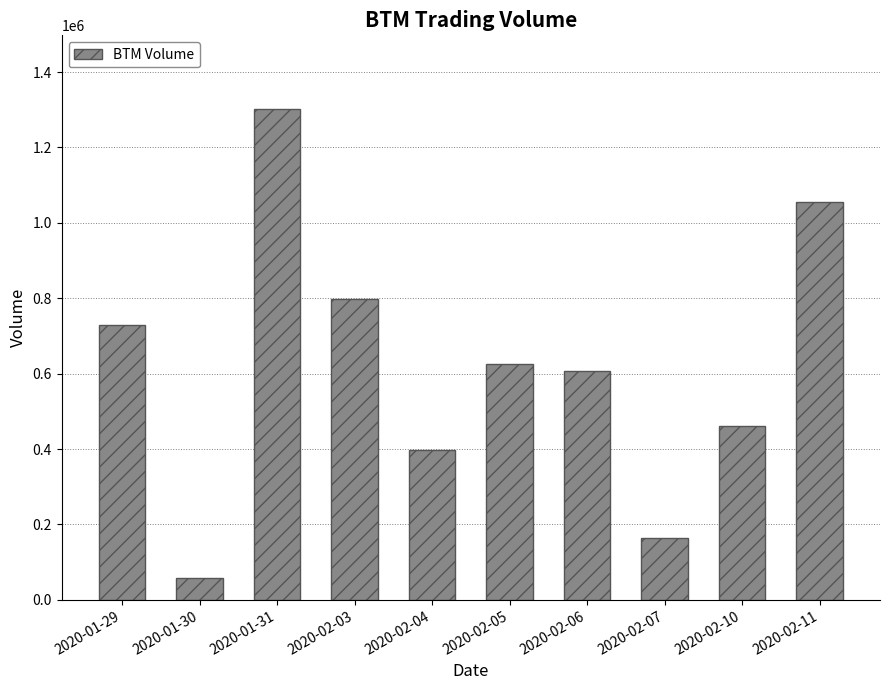

The chart shows a value of 798500 at 2020-02-03. True or false?

True